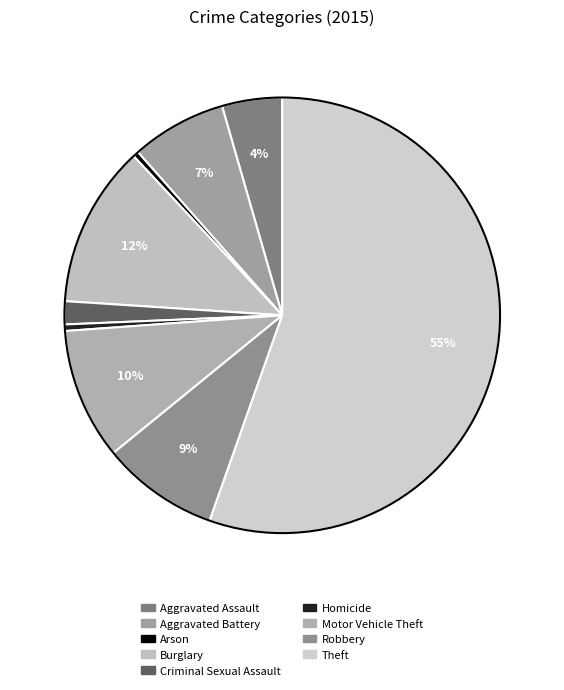

To the nearest percent, what is the difference between the largest and smallest slice percentages?

55%